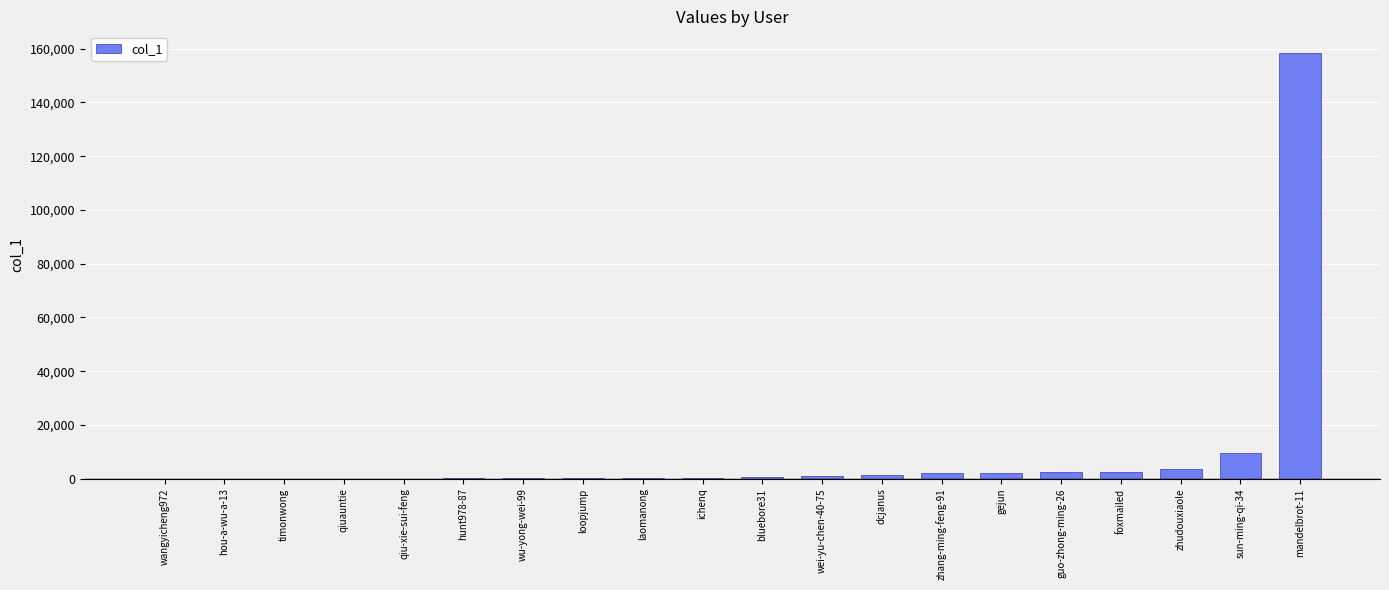

What is the maximum value shown in the chart?

158527